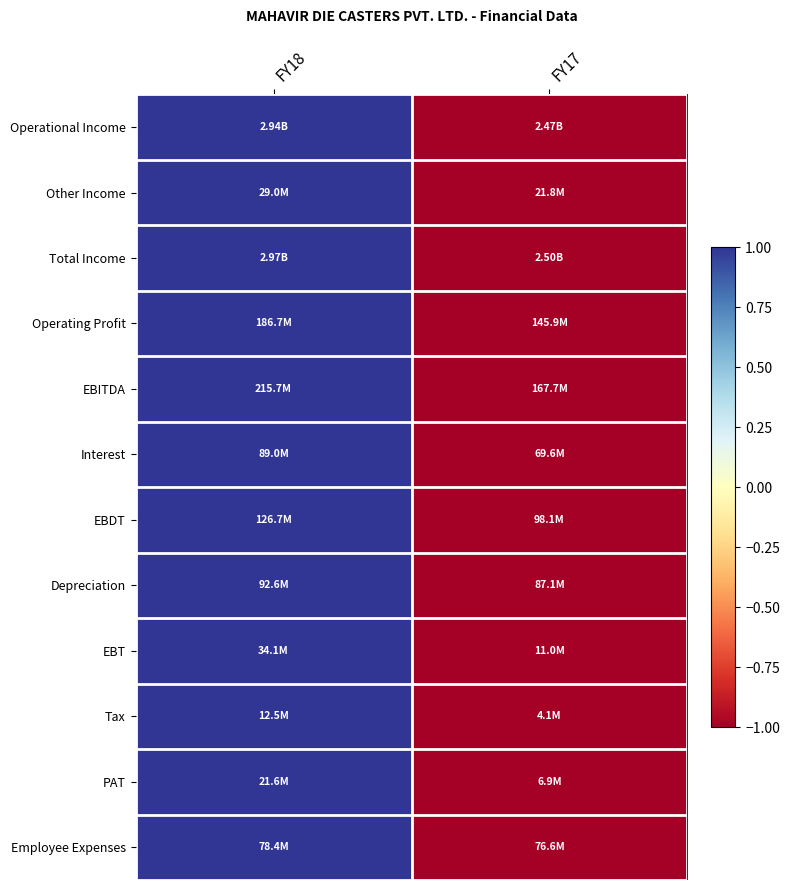

Which label corresponds to the largest value in the chart?

FY18